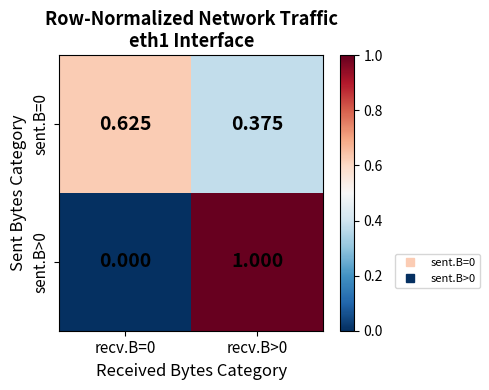

Which has a higher value, recv.B=0 or recv.B>0?

recv.B=0